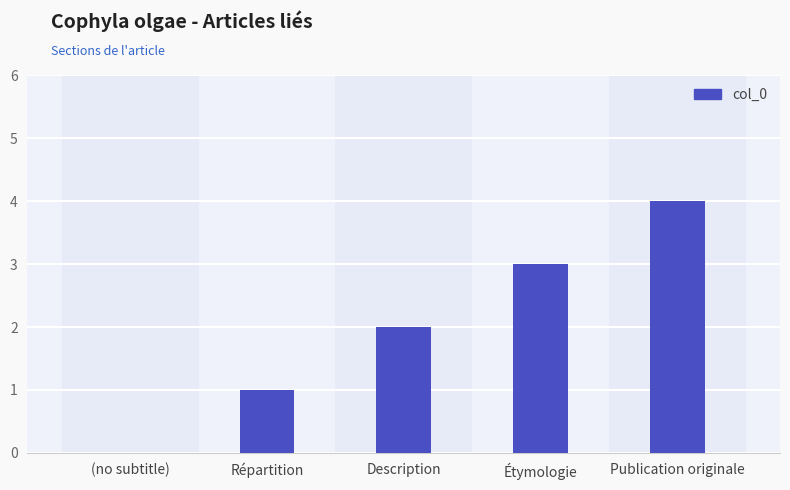

How many data points does each series have?

5